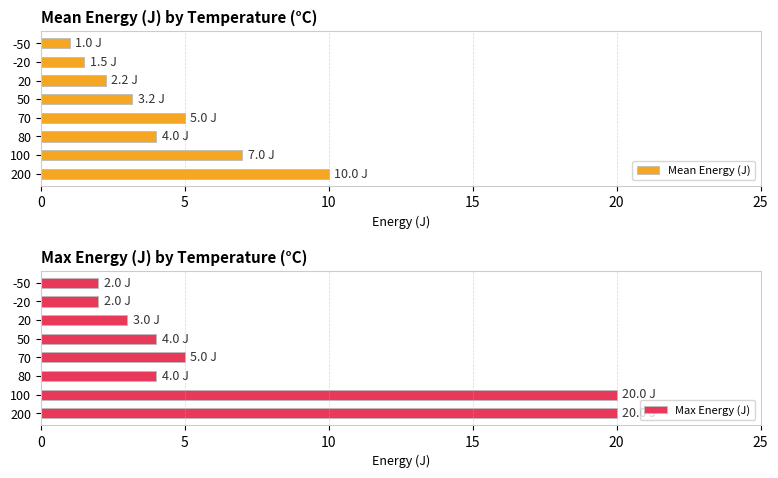

What is the greatest value displayed?

20.0